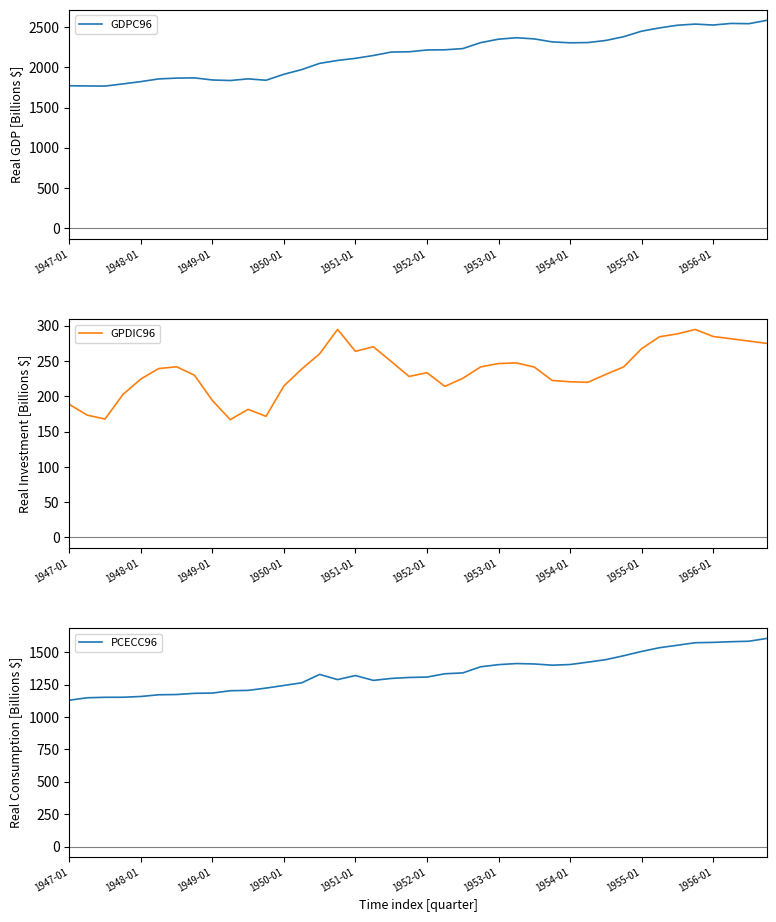

What is the lowest value of the GDPC96 series?

1766.5